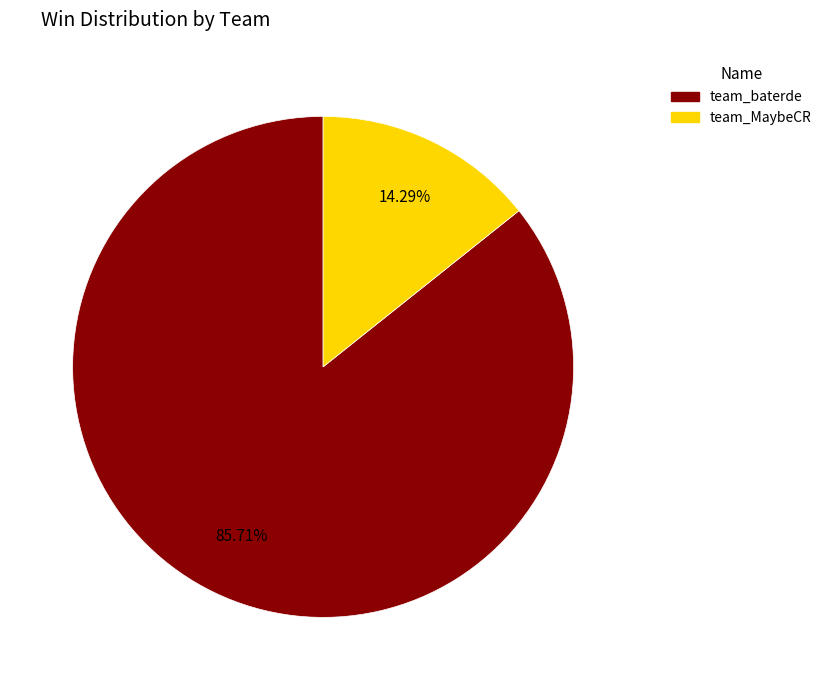

Rank the categories by value from lowest to highest.

team_MaybeCR, team_baterde